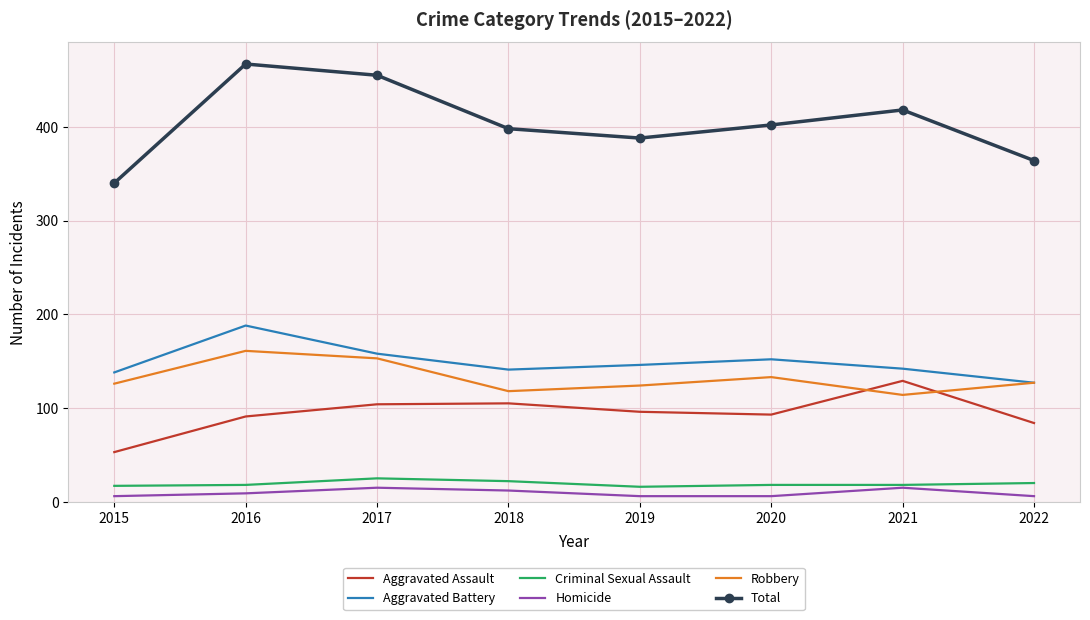

Which series has the widest spread of values?

Total